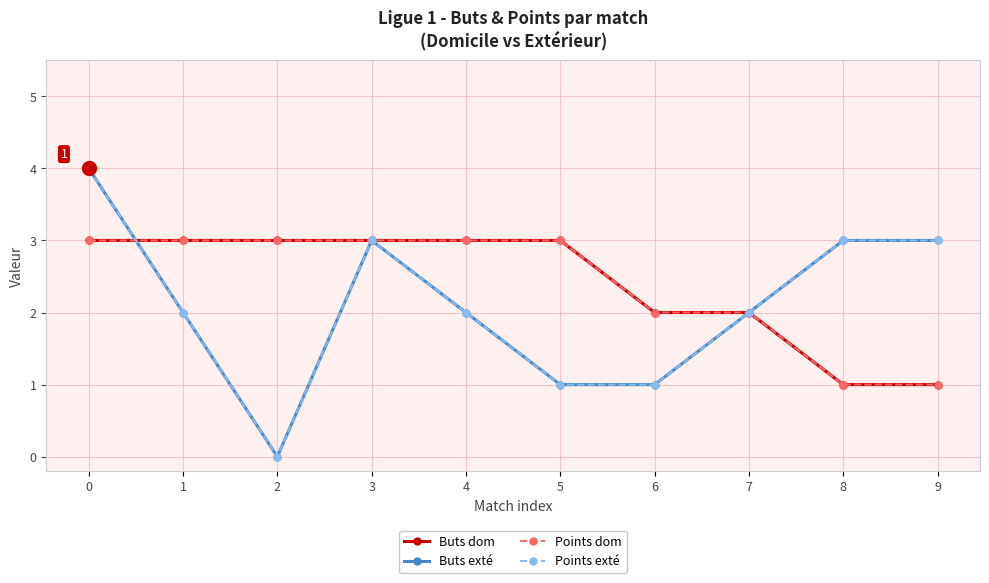

What is the difference between the maximum and second lowest values in the Points exté series?

3